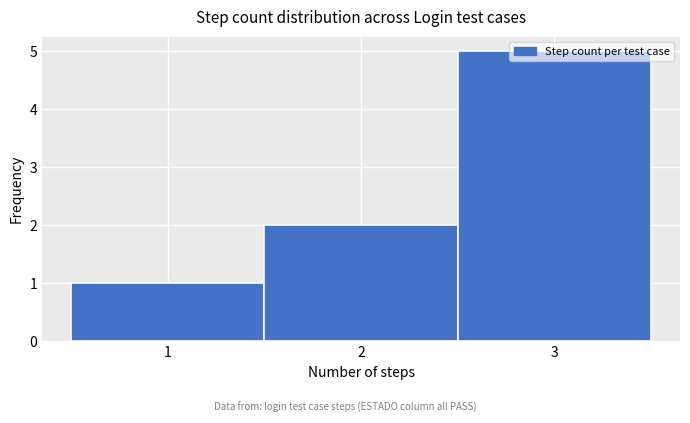

What is the height of the bar covering 1.5 to 2.5 on the x-axis? The values are not printed on the chart, so give them approximately, as read against the axis.

2